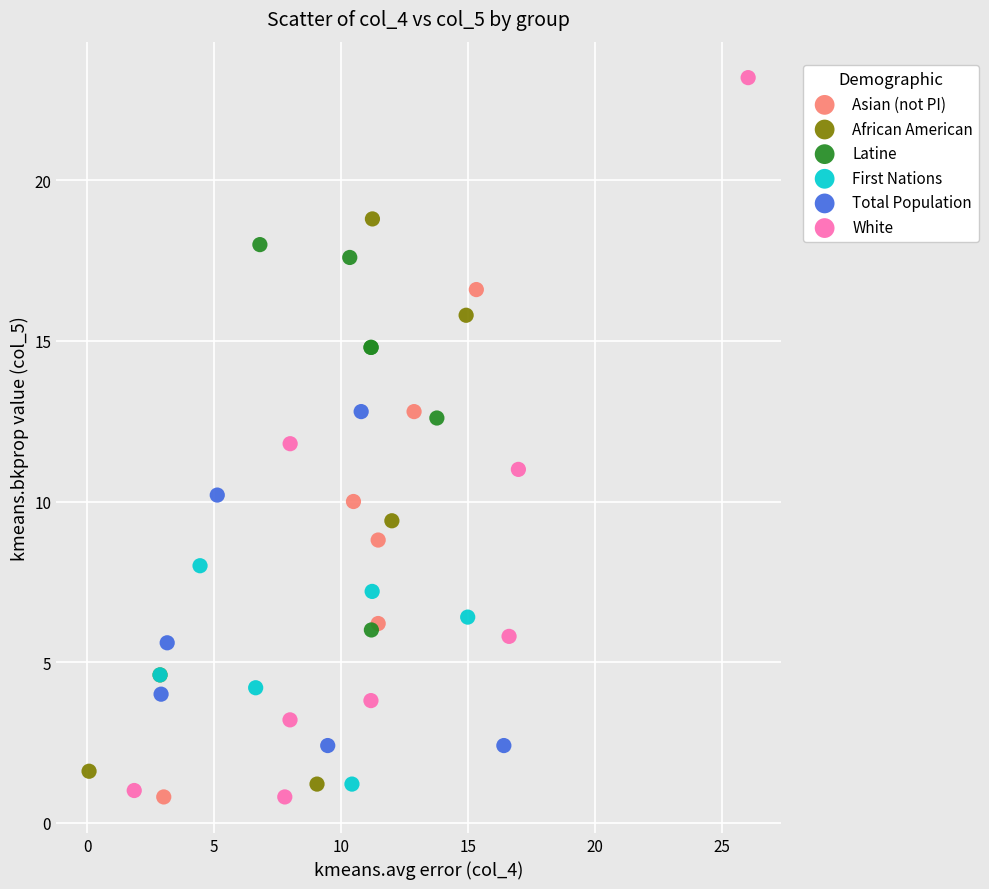

Which series has the largest Y range (max minus min)?

White